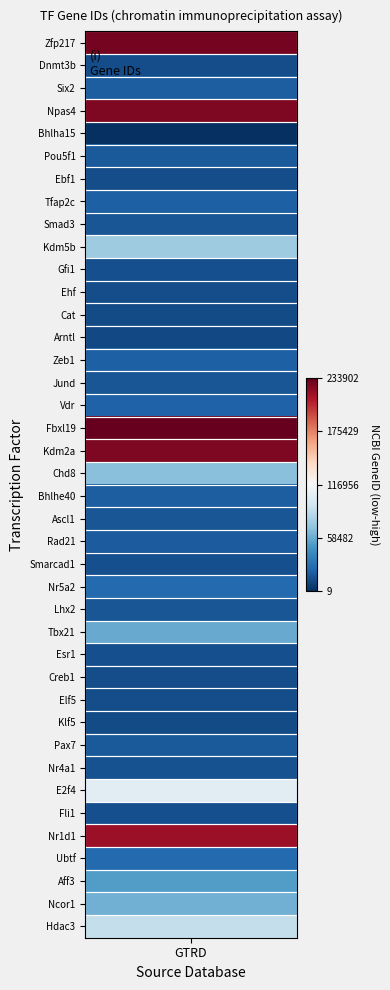

Which category has the highest value across all series?

Fbxl19